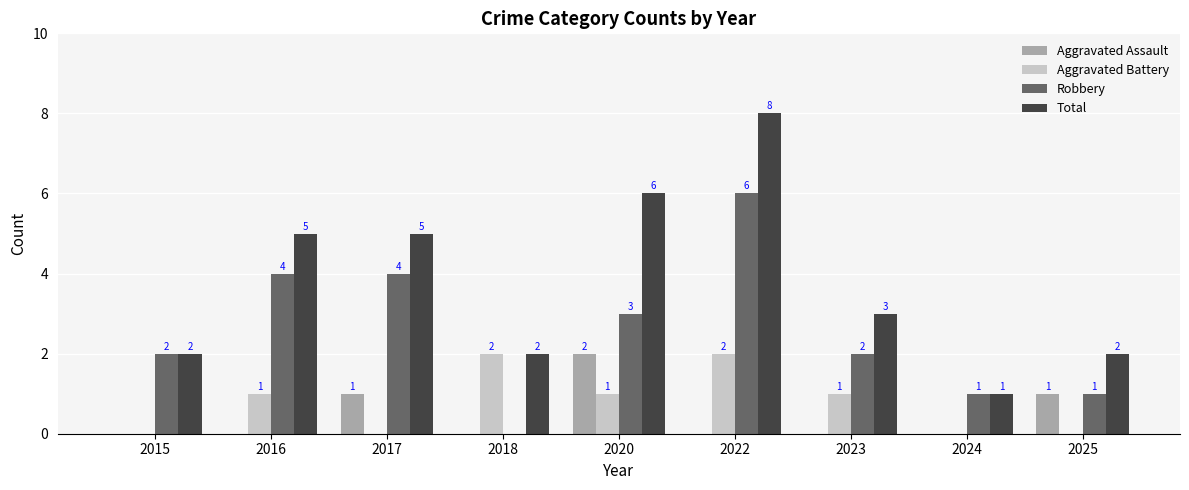

True or false: Aggravated Battery has a value of 0 at 2024.

True